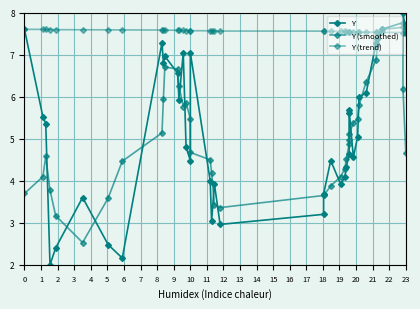

Which series has the largest range (max minus min)?

Y